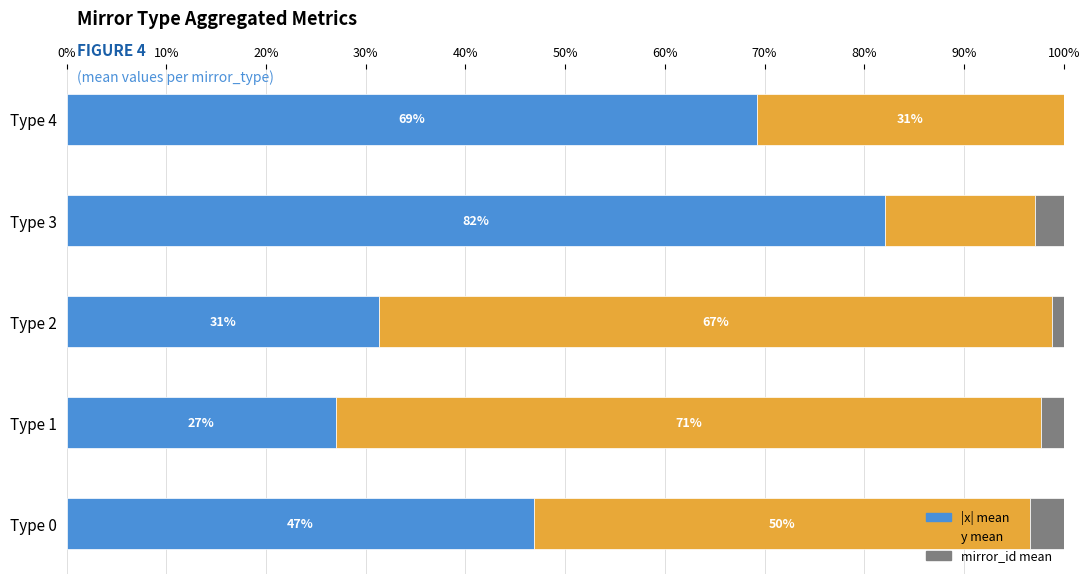

What is the total value across all series at Type 4?

100.0